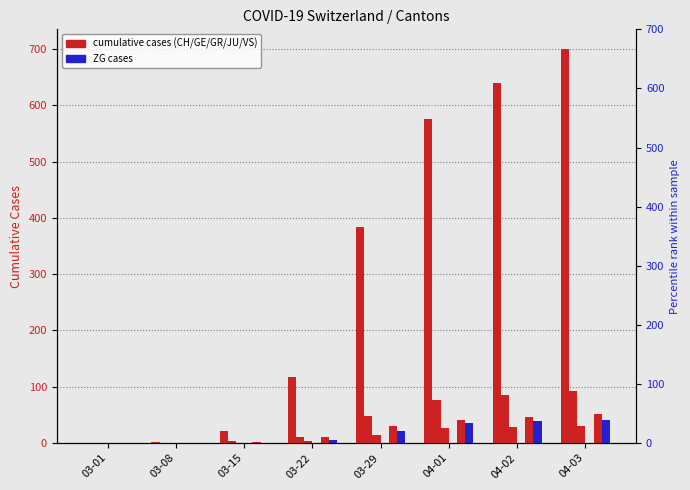

Which series has the largest range (max minus min)?

CH